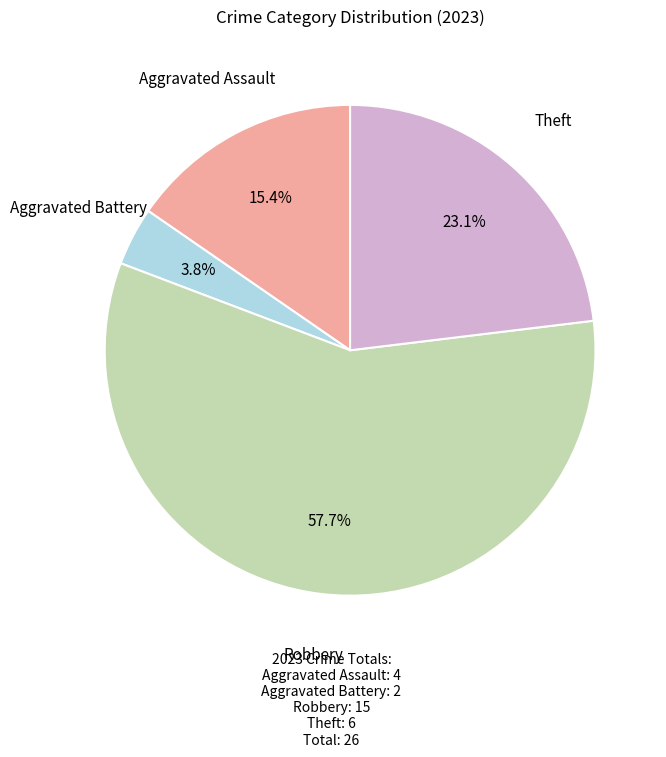

To the nearest percent, what is the average slice percentage?

25%